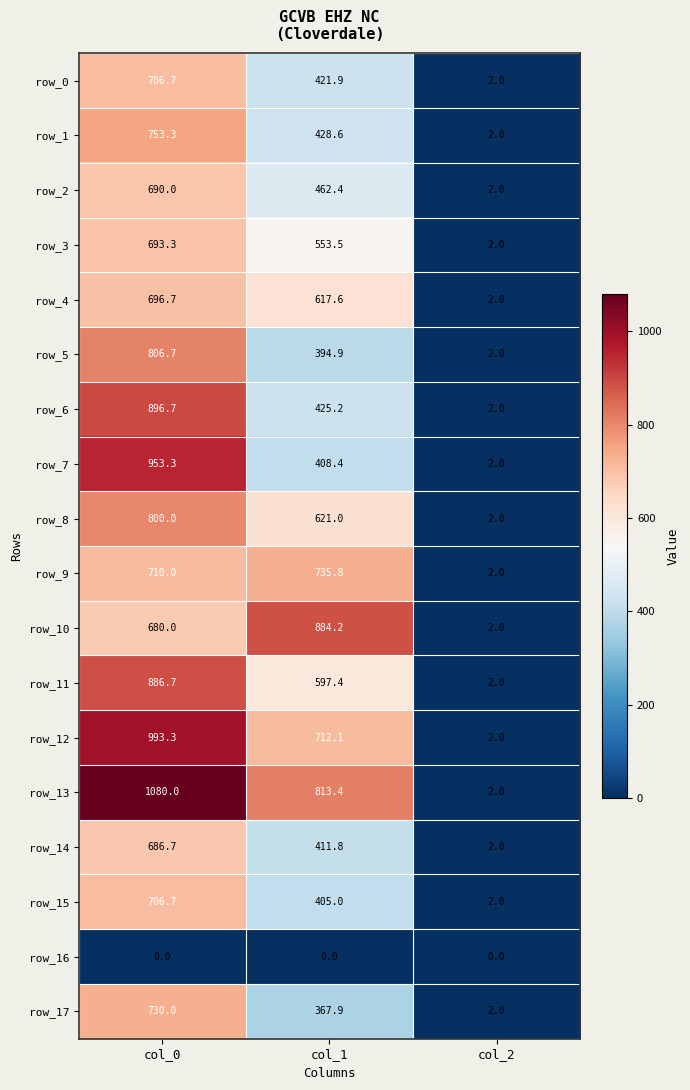

What value does the row_6 series have at col_2?

2.0